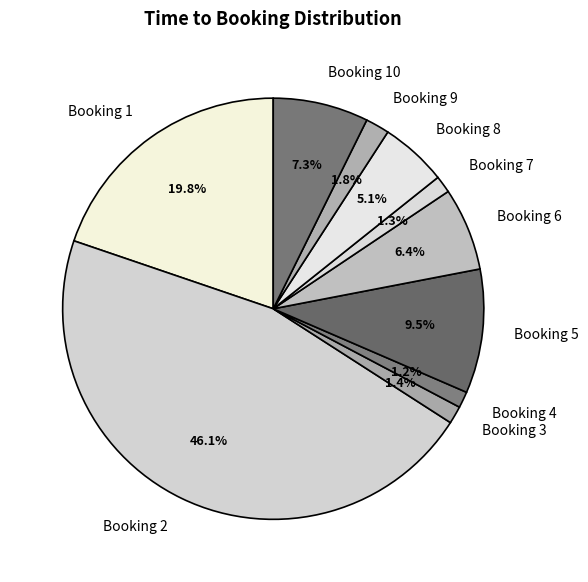

Which slice is the largest?

Booking 2